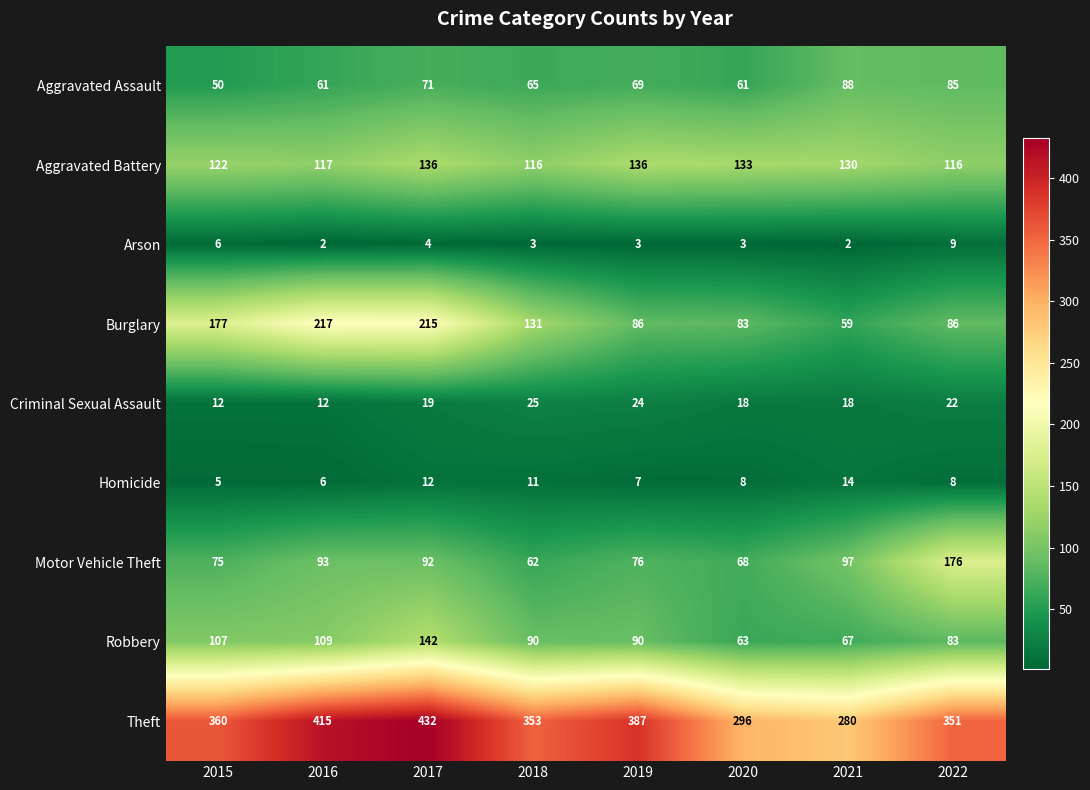

How many distinct data groups are displayed?

9